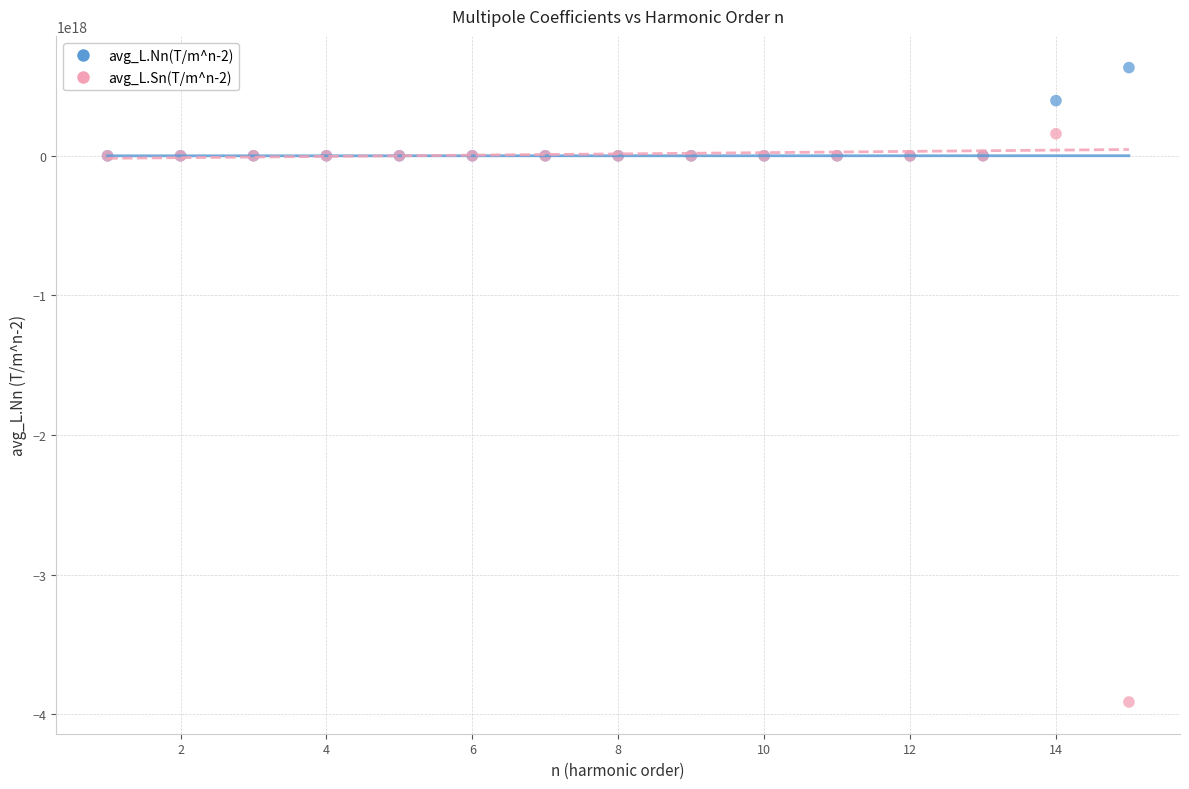

What are all the series names shown in the legend?

avg_L.Nn(T/m^n-2), avg_L.Sn(T/m^n-2)